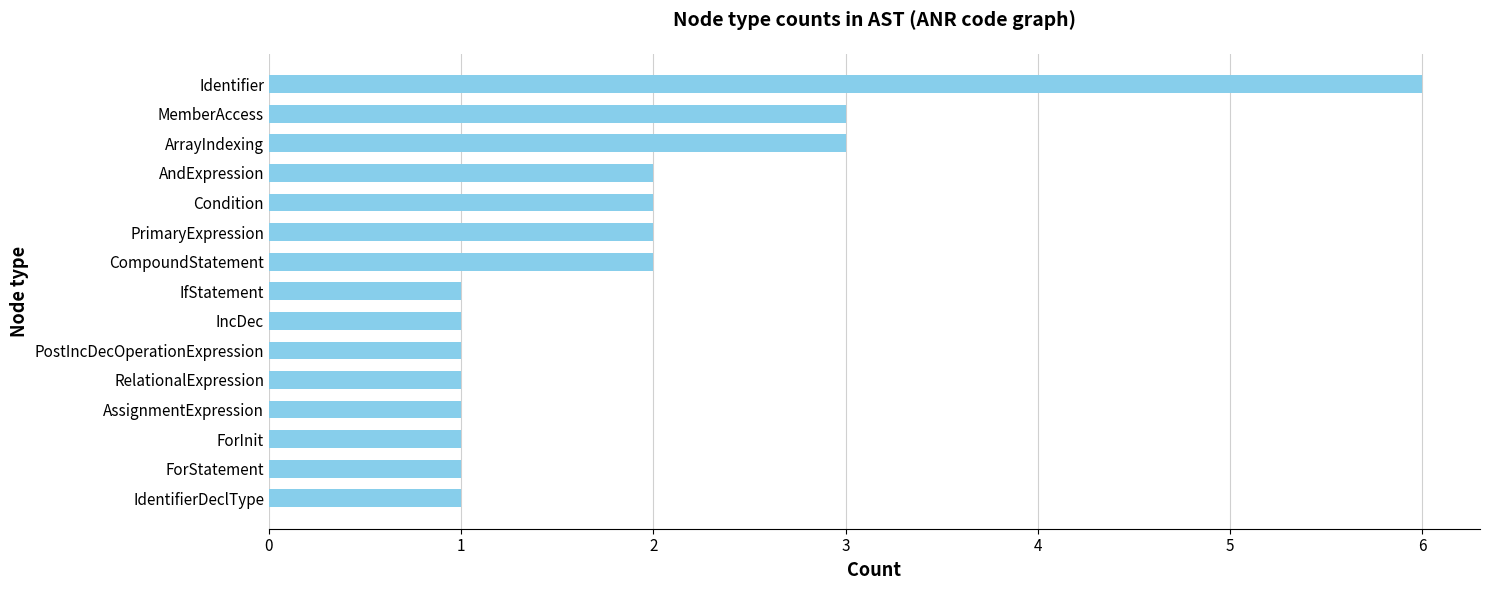

True or false: the data shows 1 at RelationalExpression.

True